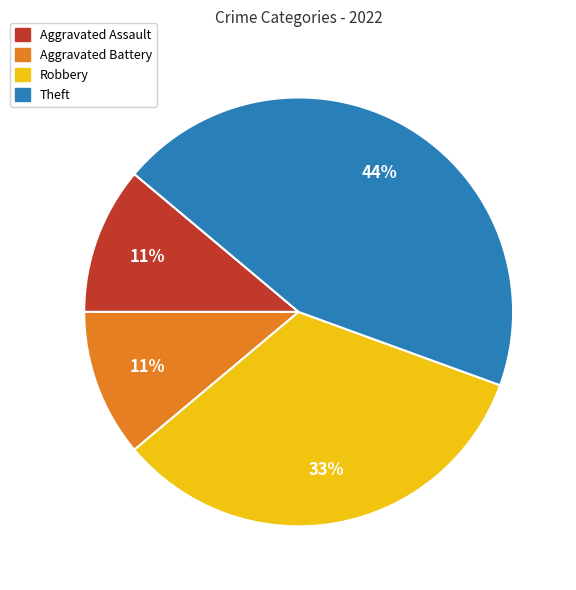

To the nearest percent, what portion does Robbery represent?

33%